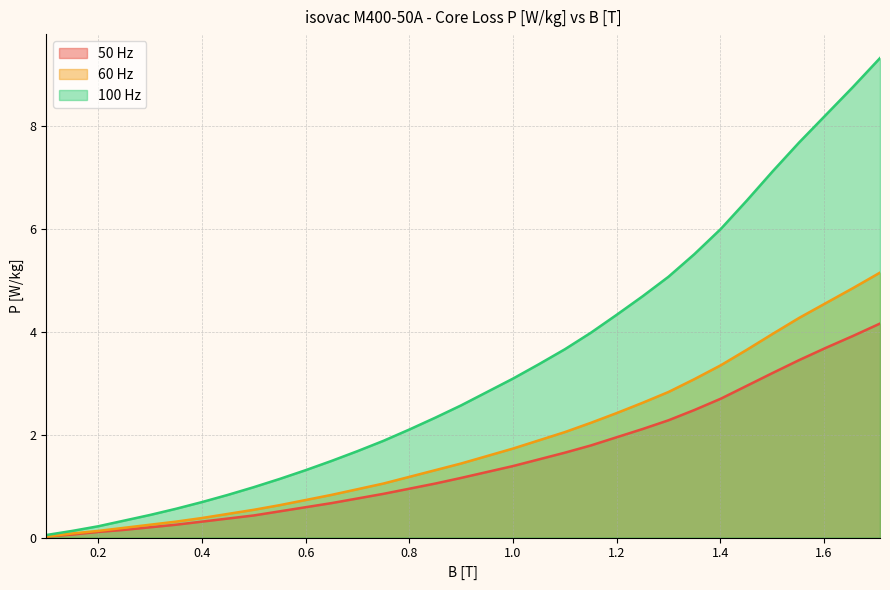

Rank the series at 0.6 from lowest to highest value.

50 Hz, 60 Hz, 100 Hz